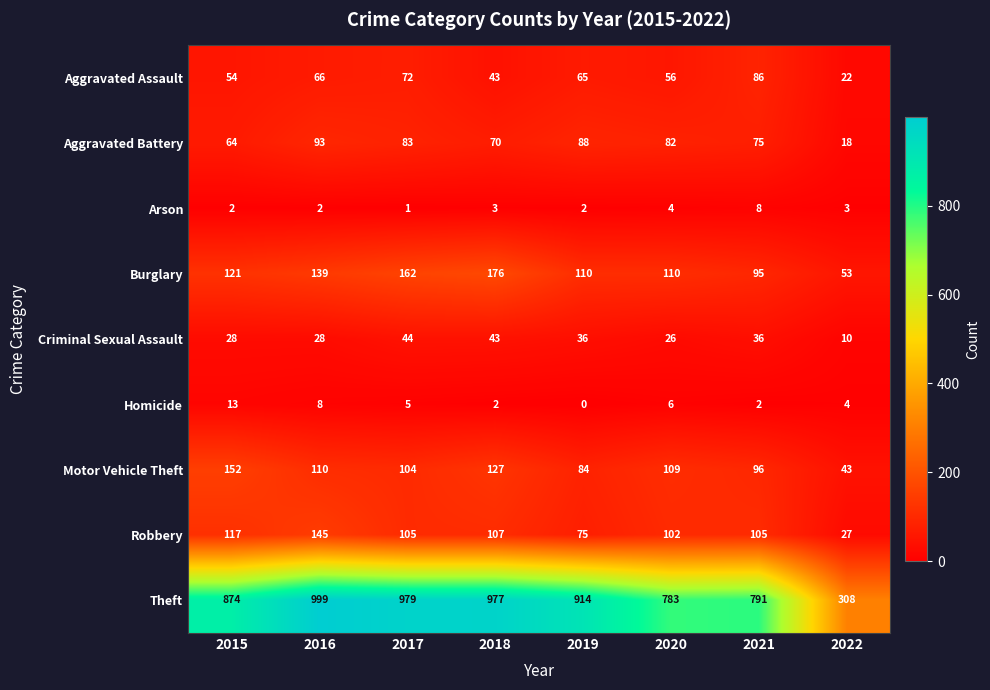

True or false: Criminal Sexual Assault has a value of 43 at 2018.

True